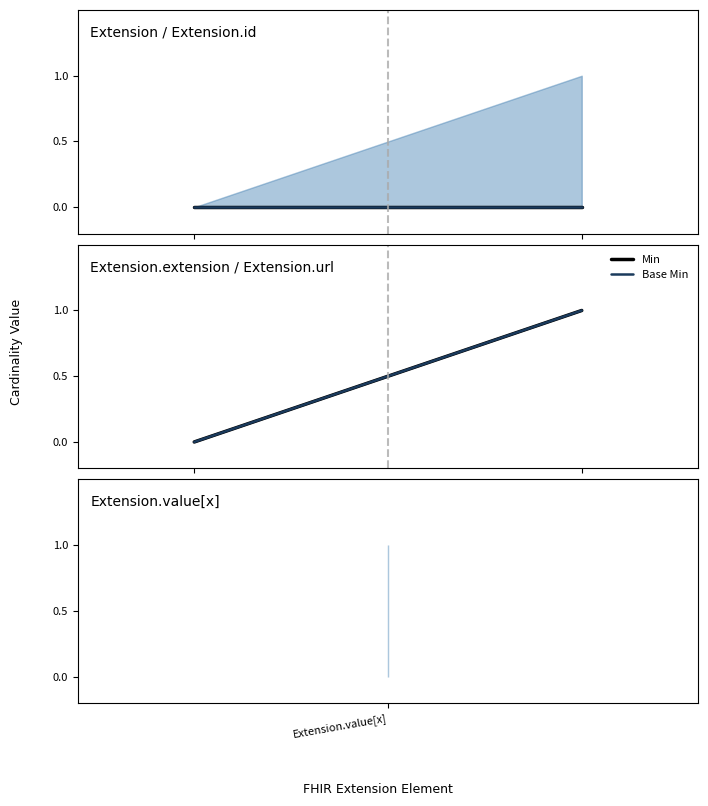

At which label is Min closest to 0?

Extension.value[x]